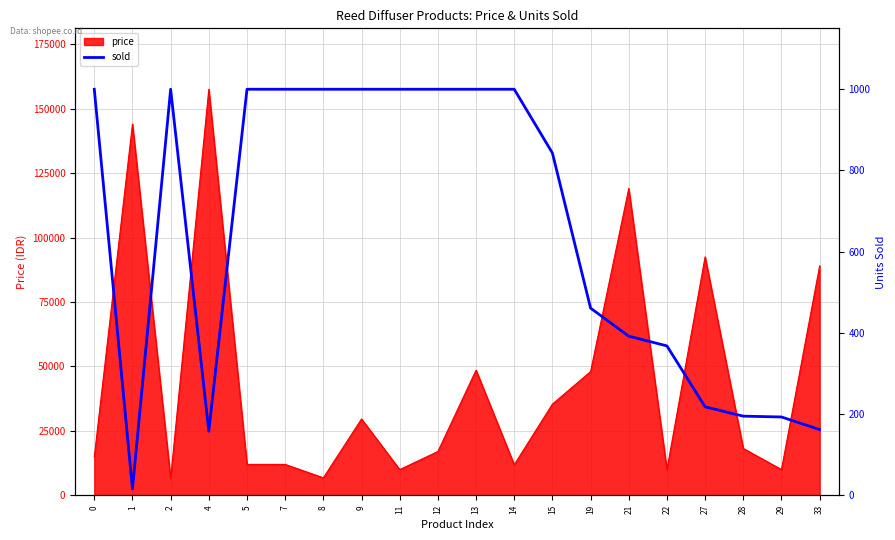

What is the difference between the maximum and minimum values?

984